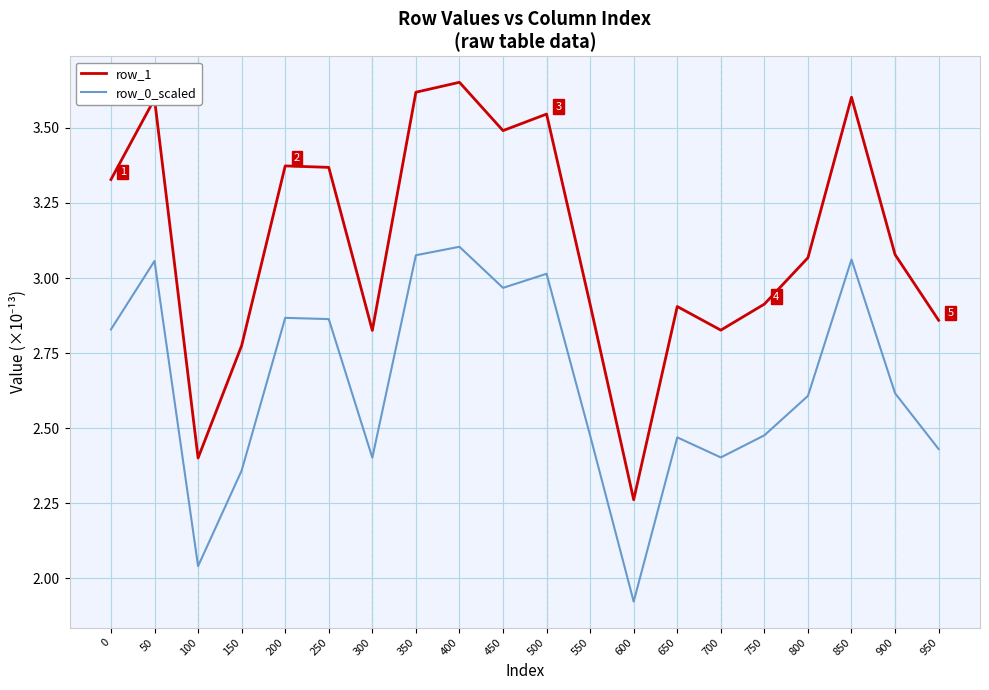

True or false: row_1 and row_0_scaled cross at least once.

False